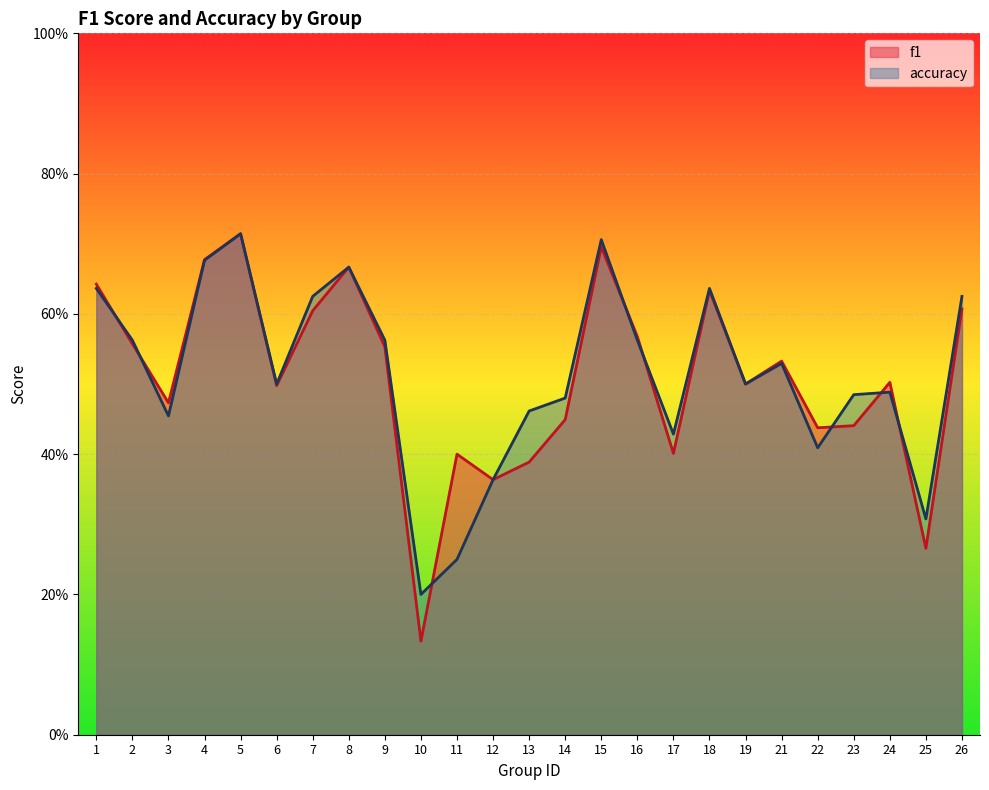

How many accuracy values are between 0 and 1?

25